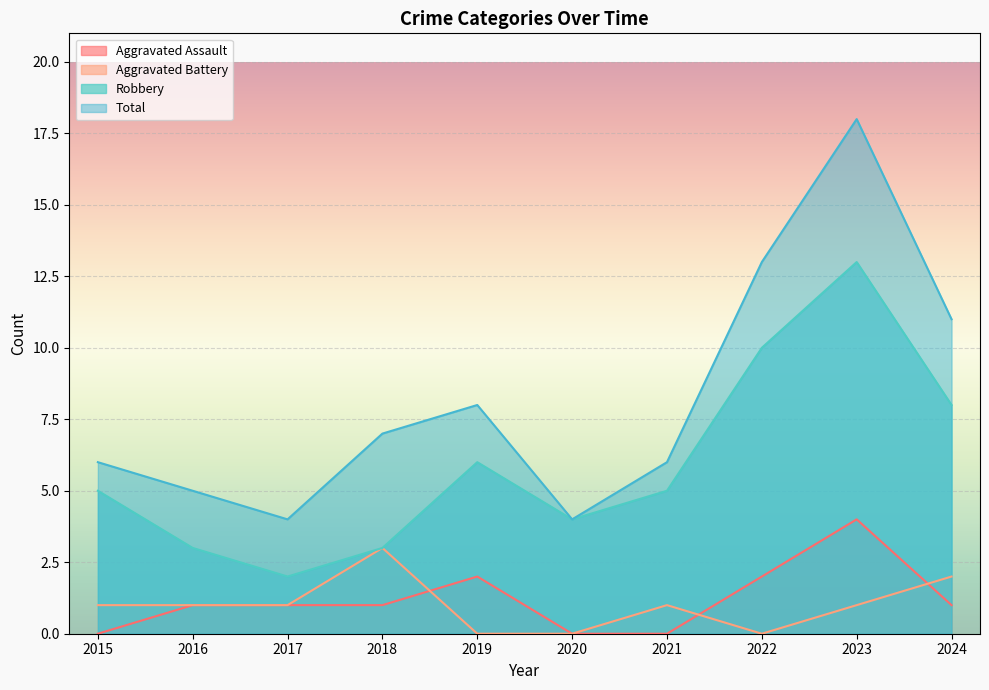

True or false: Aggravated Assault and Total intersect in this chart.

False